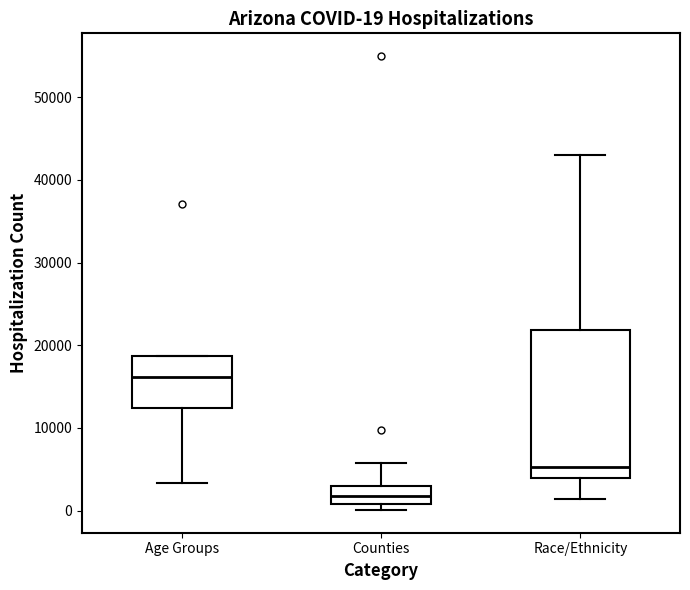

Which box's median line is the lowest?

Counties